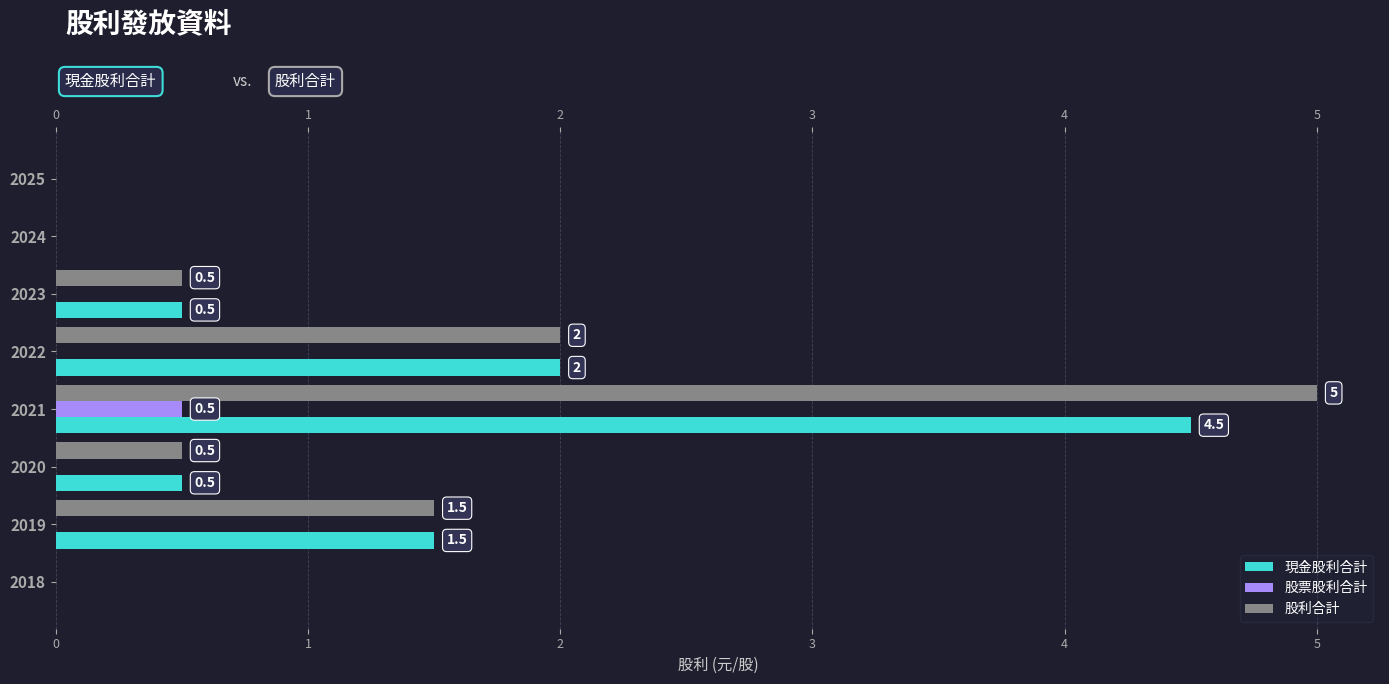

How many bars are there in total?

24